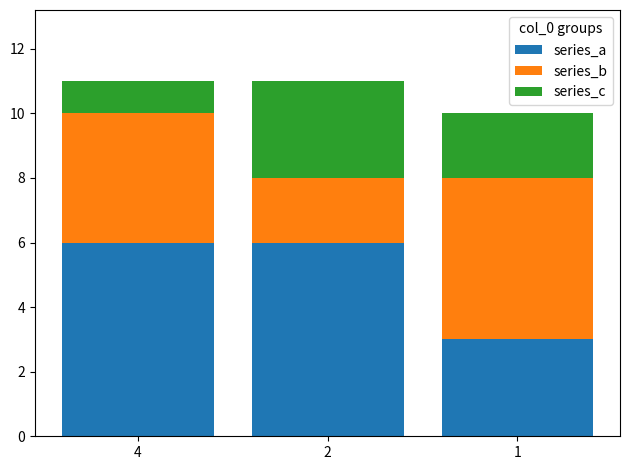

What is the difference between the maximum and minimum values in the series_a series?

3